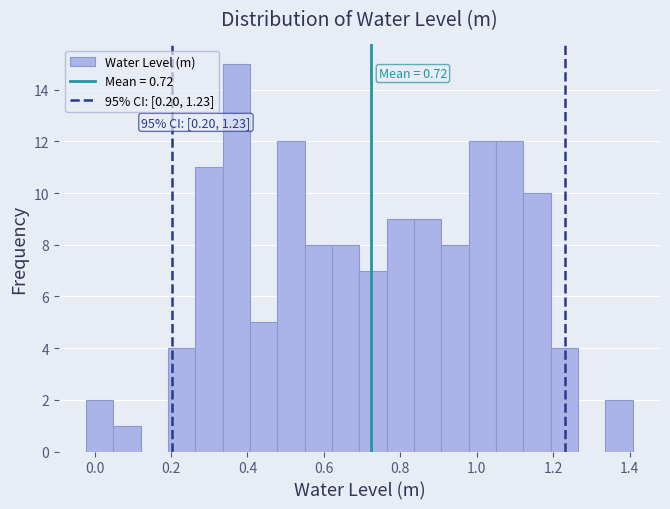

Around what value on the x-axis is the tallest bar? Give the approximate position of its centre, as read against the axis.

0.38